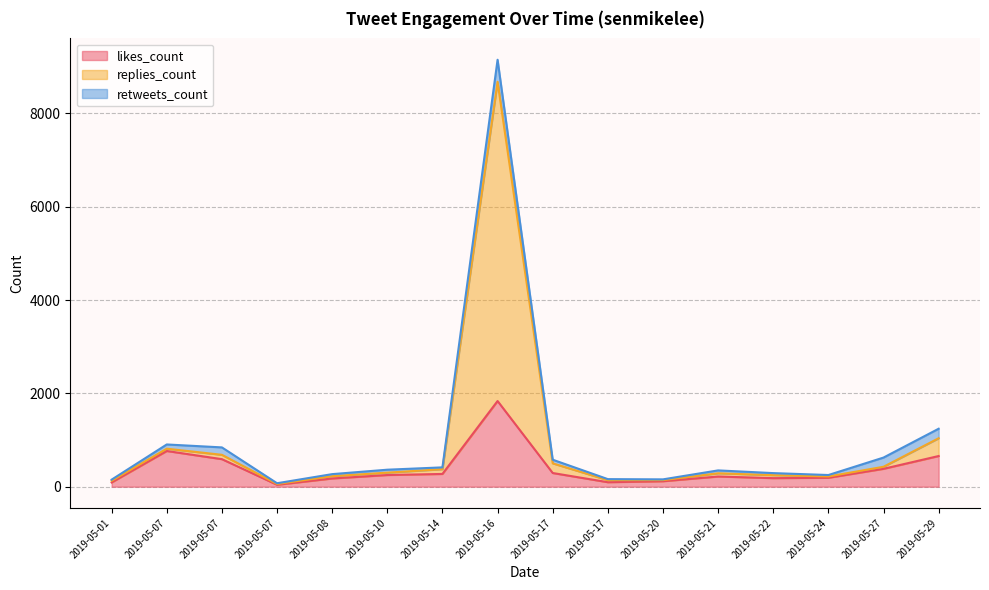

True or false: likes_count and replies_count intersect in this chart.

False